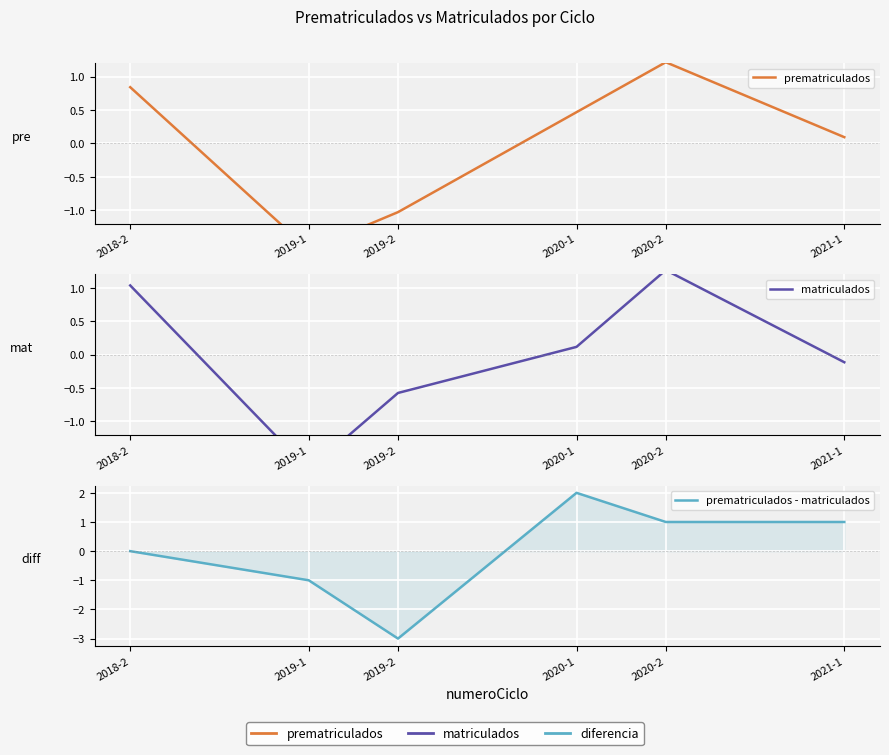

Is the value of prematriculados at 2020-2 greater than the value of prematriculados - matriculados at 2020-2?

Yes